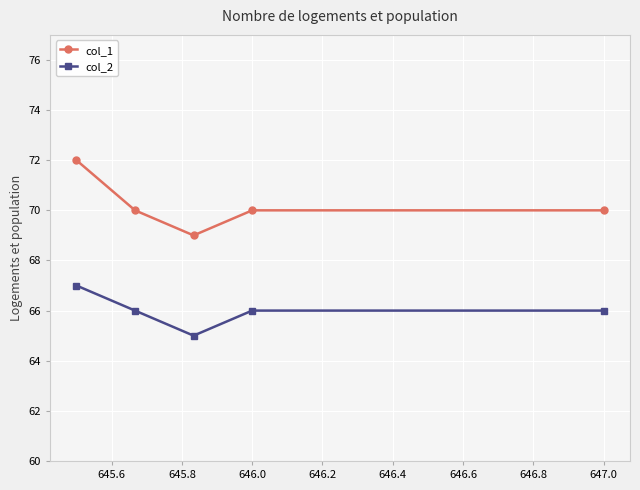

Reading left to right, what are all the values shown in this chart?

col_1: 72	70	69	70	70
col_2: 67	66	65	66	66